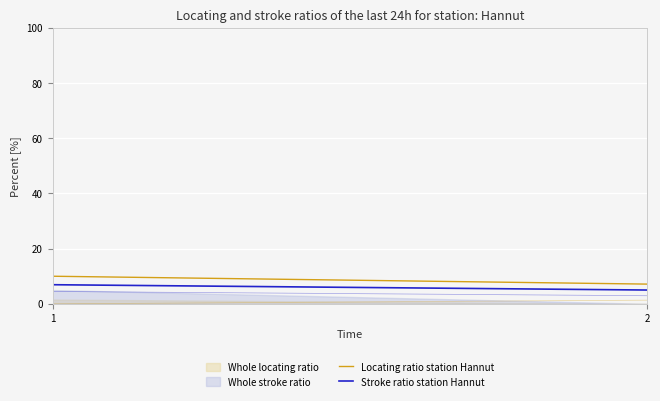

What is the lowest value of the Stroke ratio station Hannut series?

5.0